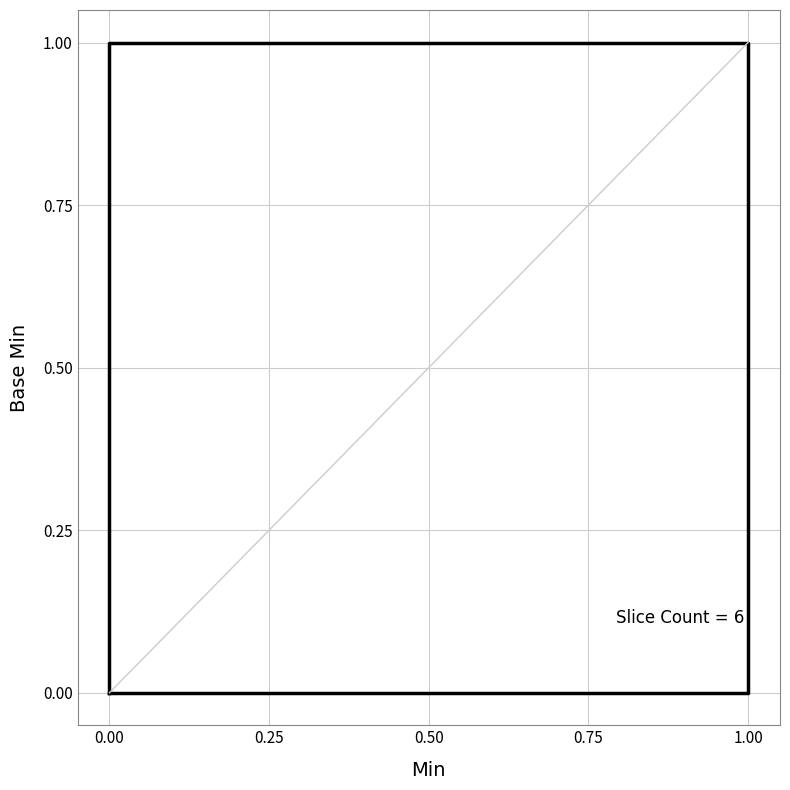

The chart shows a value of 1 at 1.00. True or false?

True